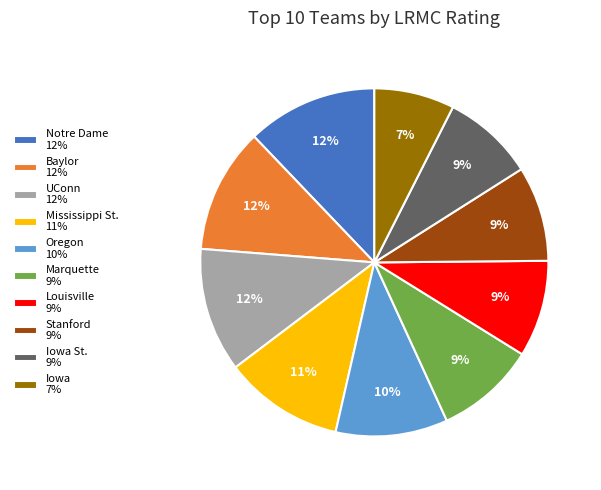

To the nearest percent, what portion does Louisville 9% represent?

9%